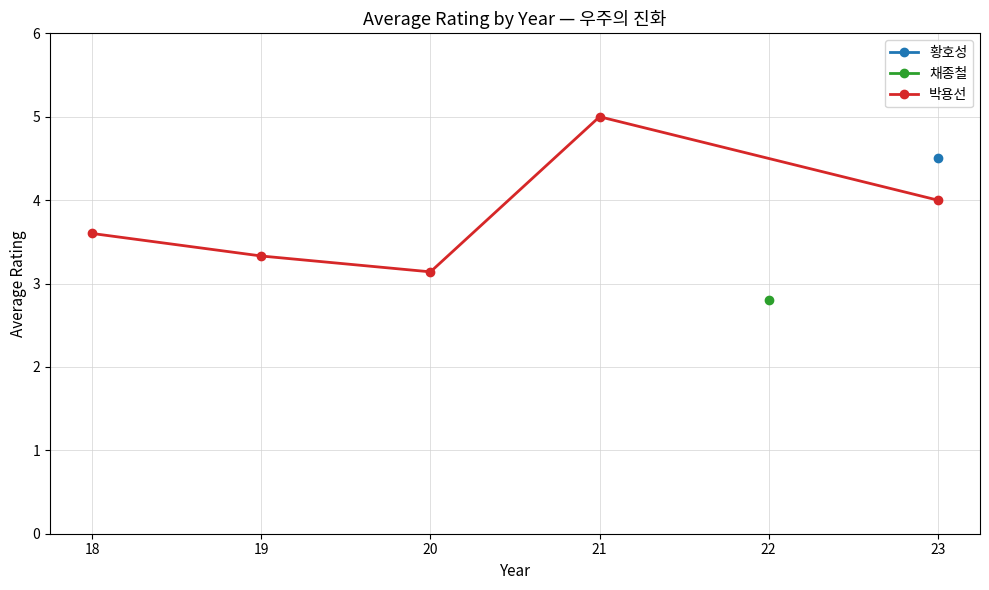

Does the chart have visible grid lines?

Yes